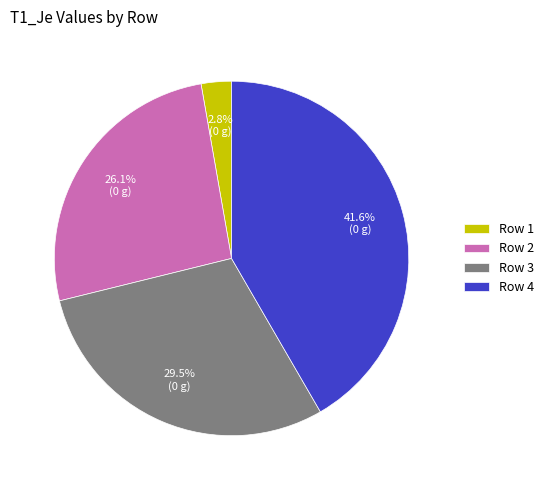

To the nearest percent, what portion does Row 2 represent?

26%